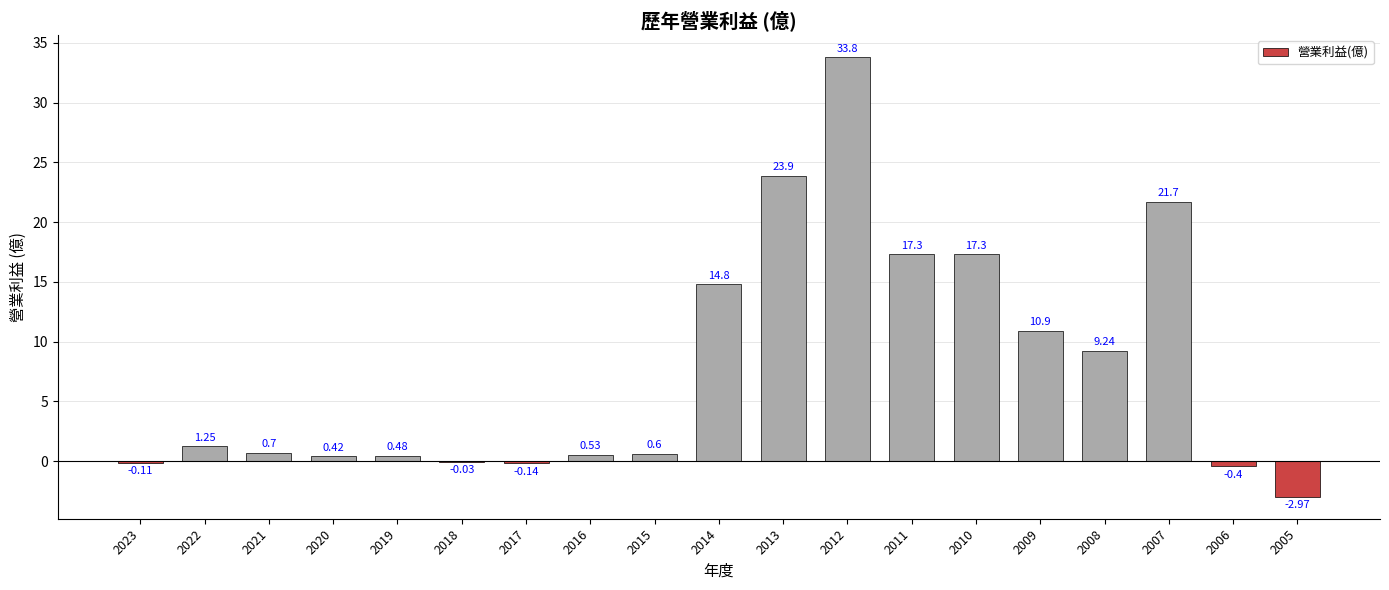

How many categories are shown in the chart?

19